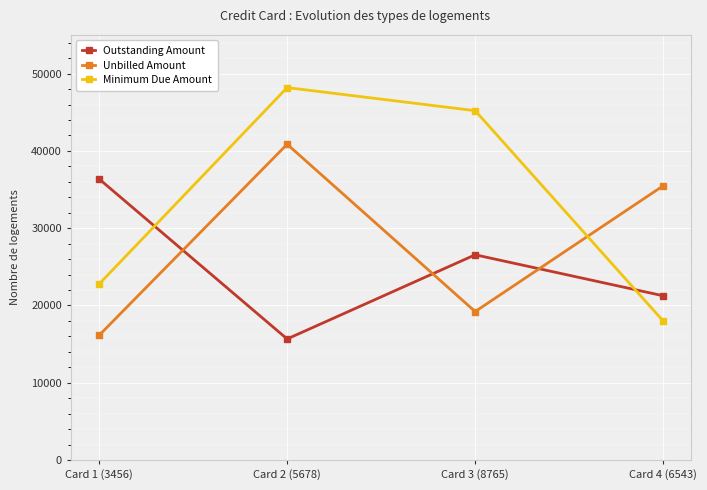

What is the label of the 1st point from the left?

Card 1 (3456)